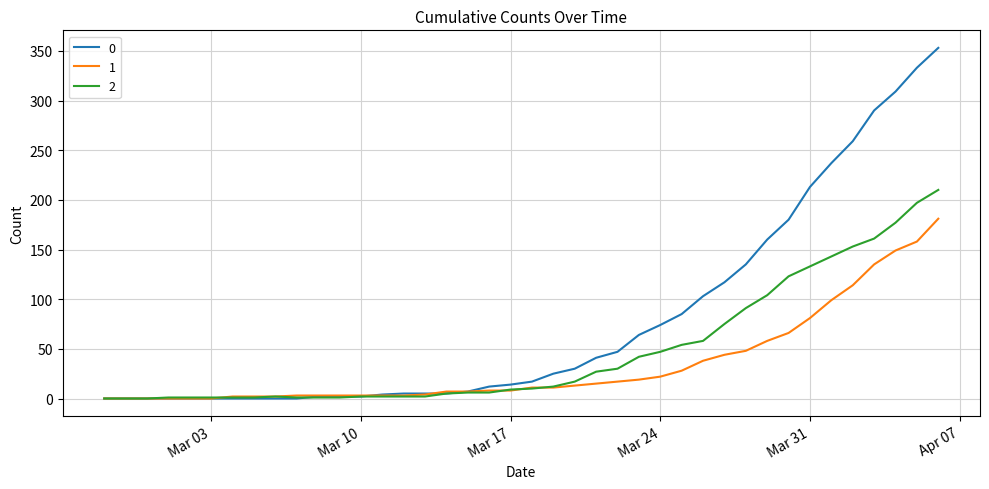

What is the greatest value displayed?

353